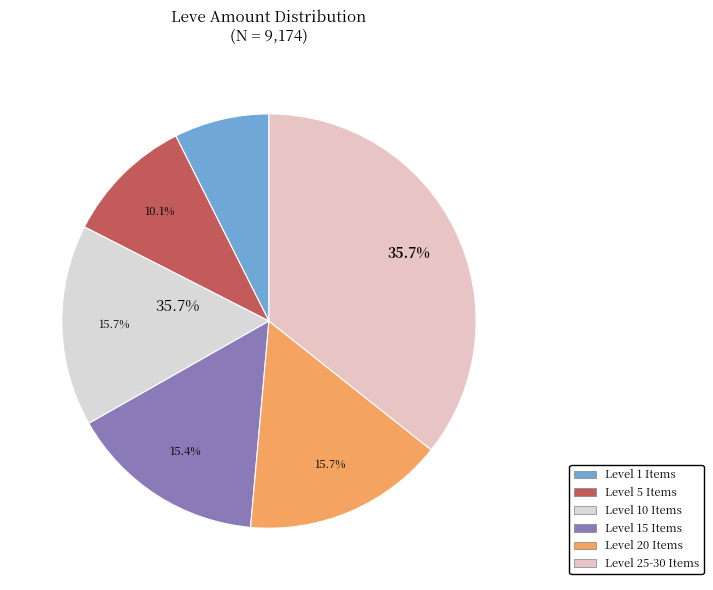

Is it true that Iron Doming Hammer is 1% of the pie?

False